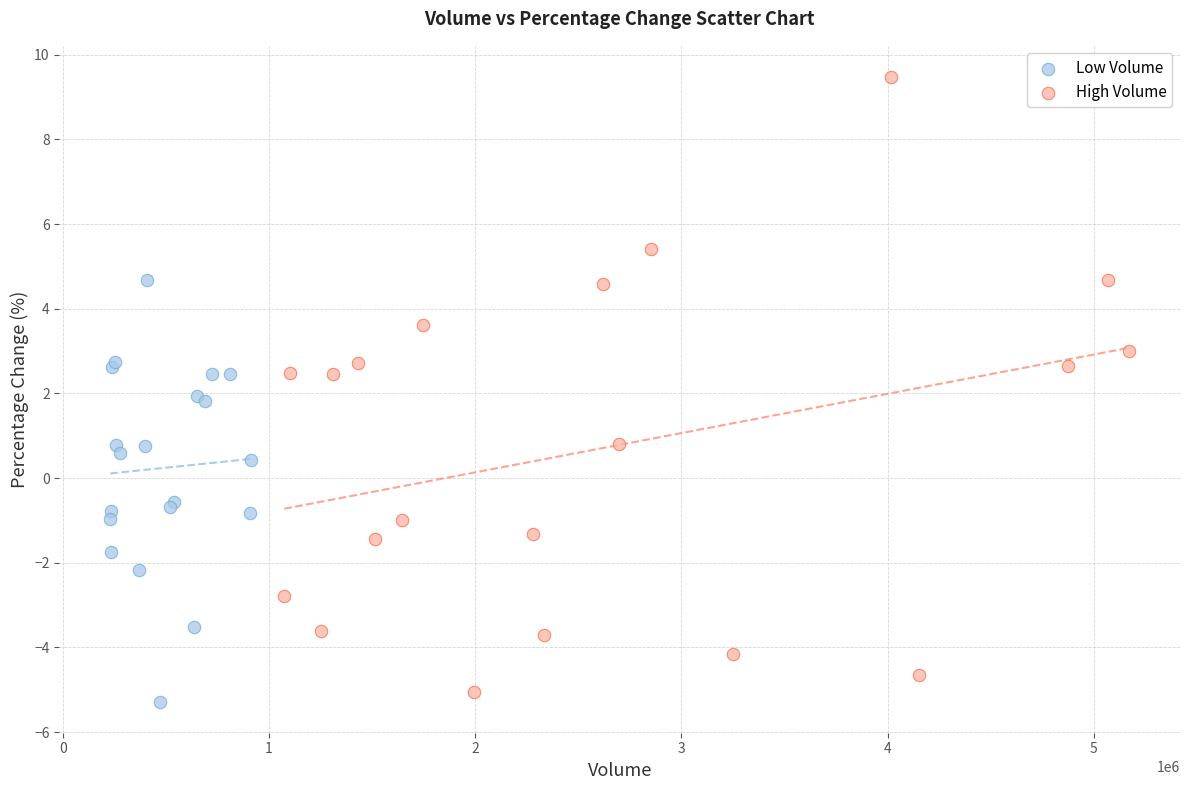

What are all the series names shown in the legend?

Low Volume, High Volume